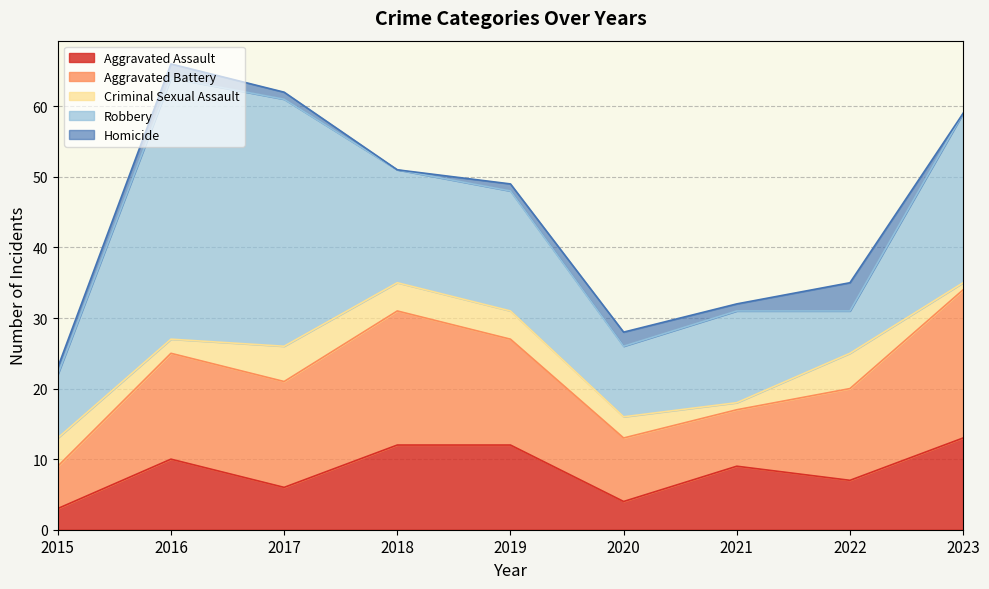

Reading left to right, what are all the values shown in this chart?

Aggravated Assault: 3	10	6	12	12	4	9	7	13
Aggravated Battery: 6	15	15	19	15	9	8	13	21
Criminal Sexual Assault: 4	2	5	4	4	3	1	5	1
Robbery: 9	37	35	16	17	10	13	6	24
Homicide: 1	2	1	0	1	2	1	4	0